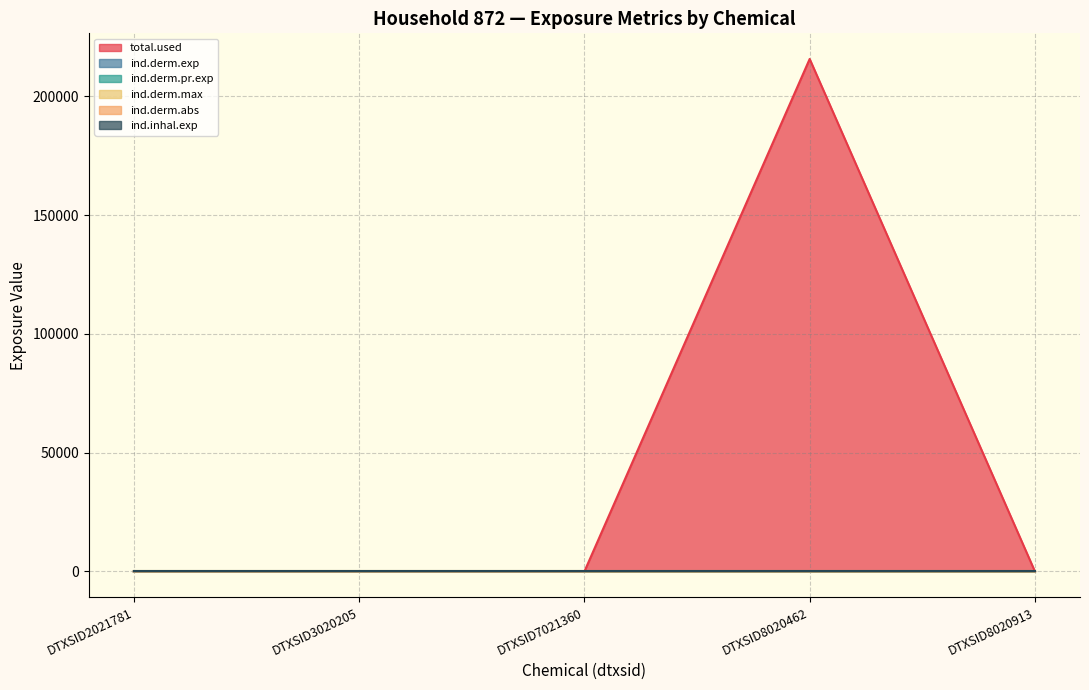

Which series changed the most between DTXSID3020205 and DTXSID8020462?

ind.derm.exp